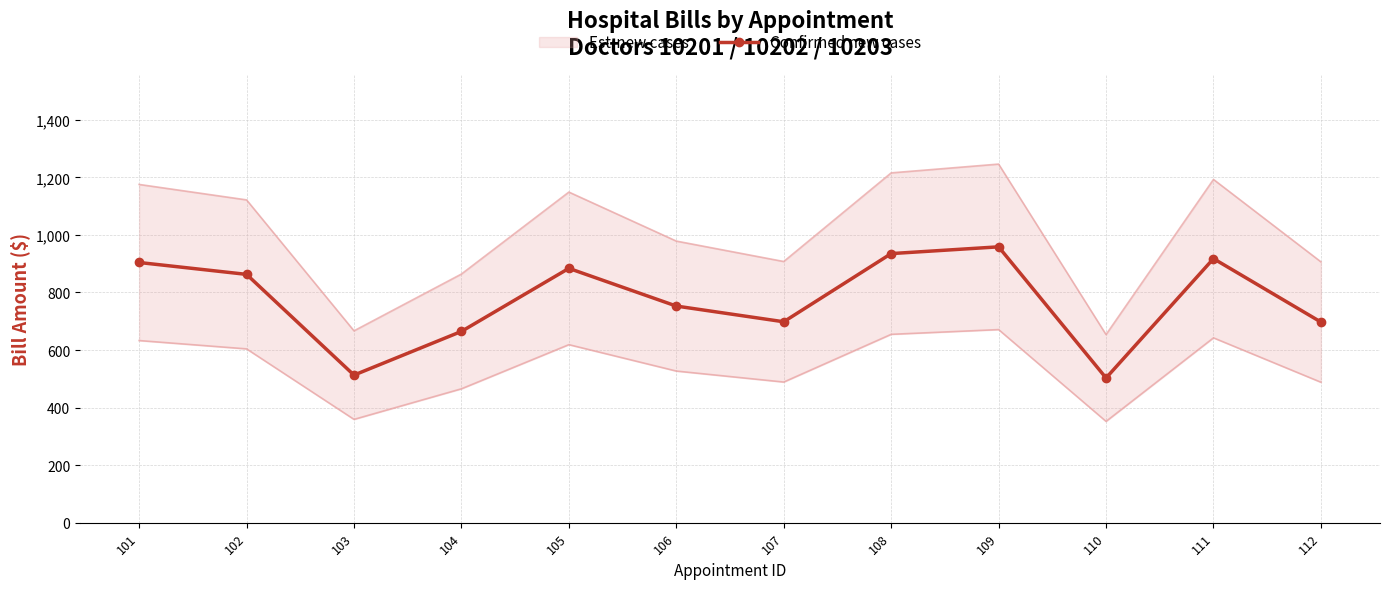

Rank the categories by value from lowest to highest.

110, 103, 104, 112, 107, 106, 102, 105, 101, 111, 108, 109